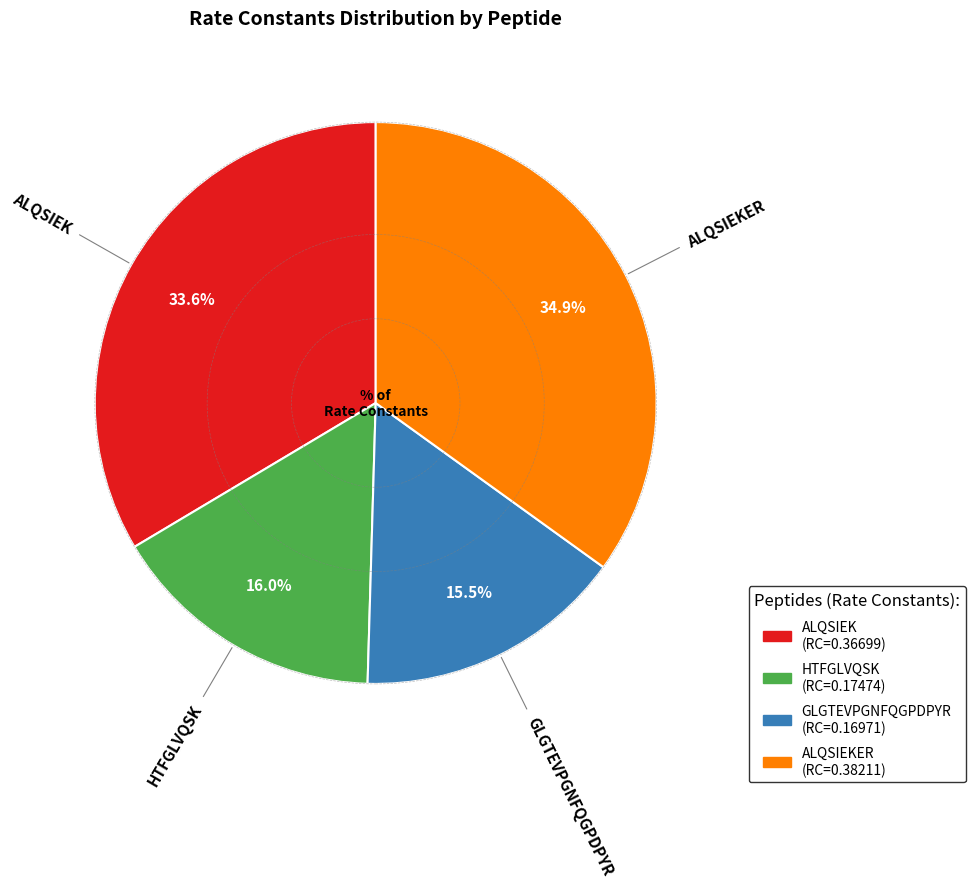

Is there any slice that represents more than half of the pie?

No